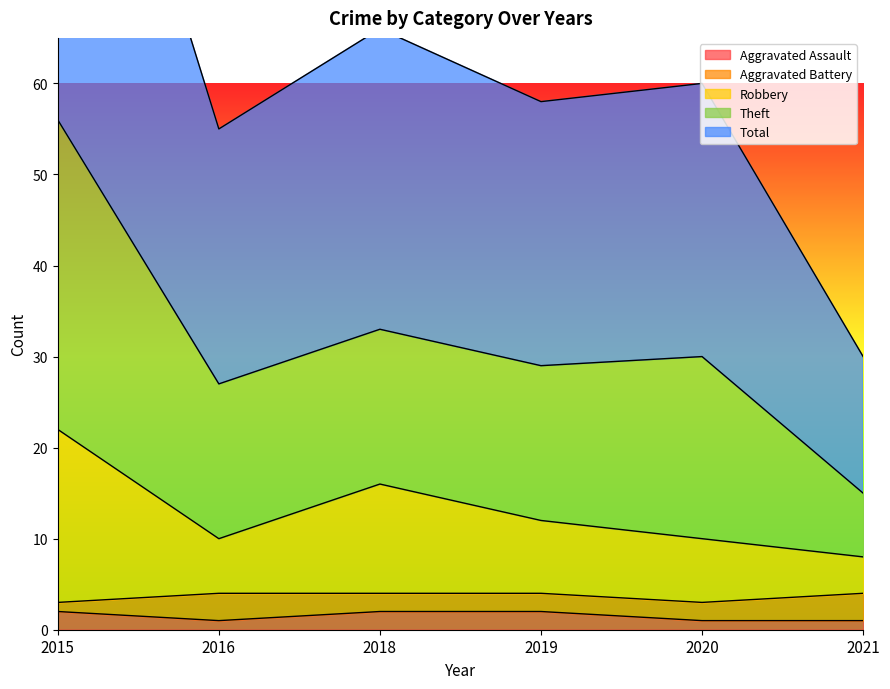

True or false: Robbery has a value of 10 at 2020.

True